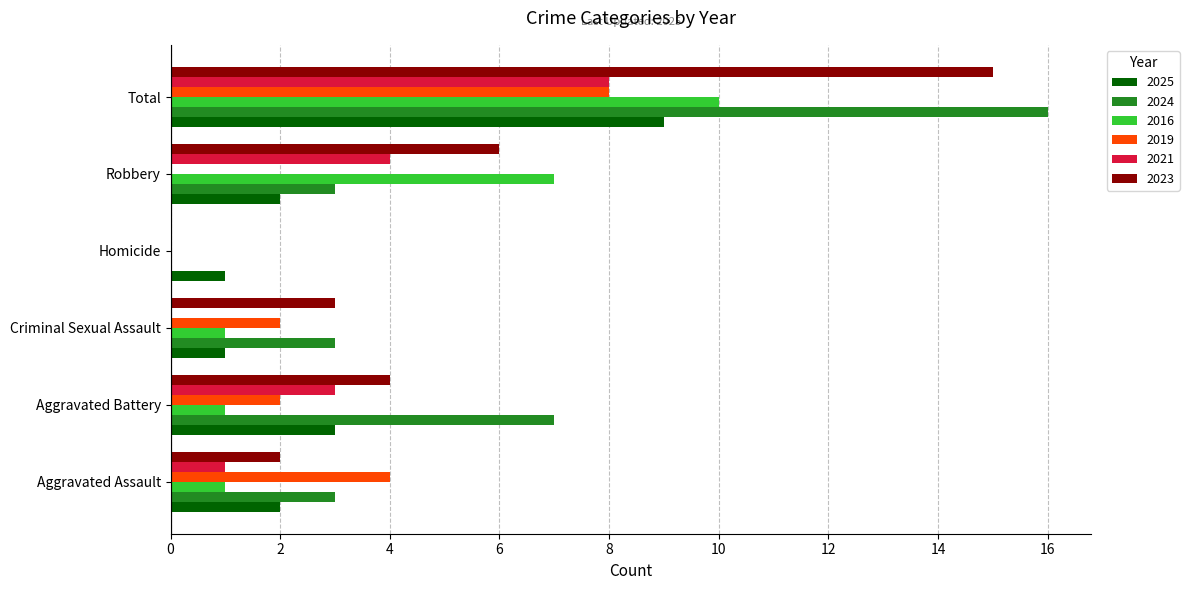

What is the greatest value displayed?

16